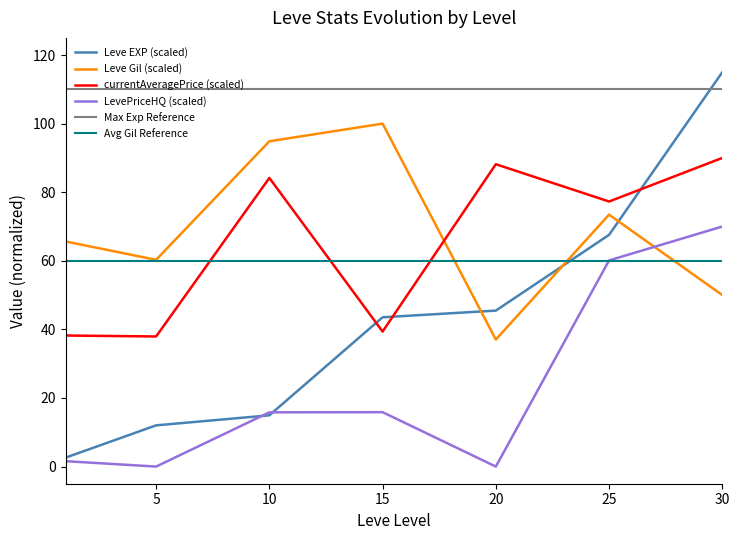

What is the greatest value displayed?

115.0